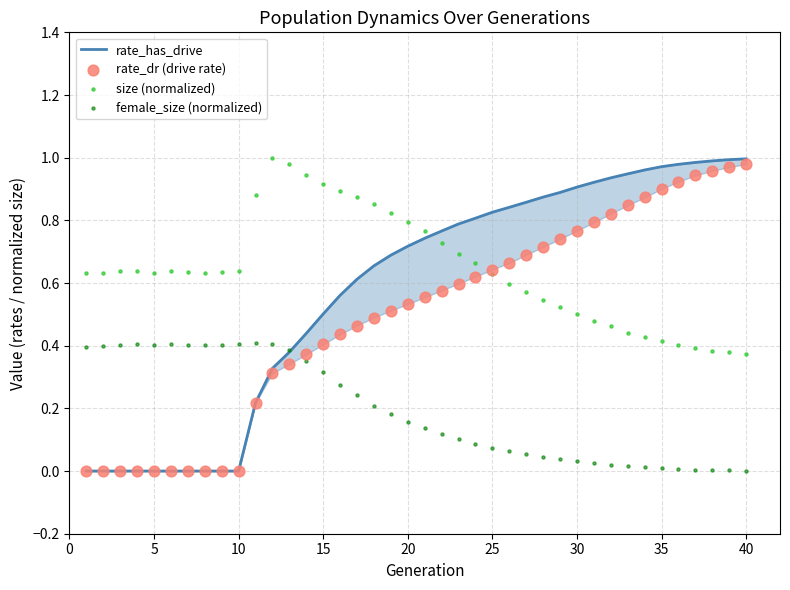

Which series has the largest Y range (max minus min)?

rate_has_drive